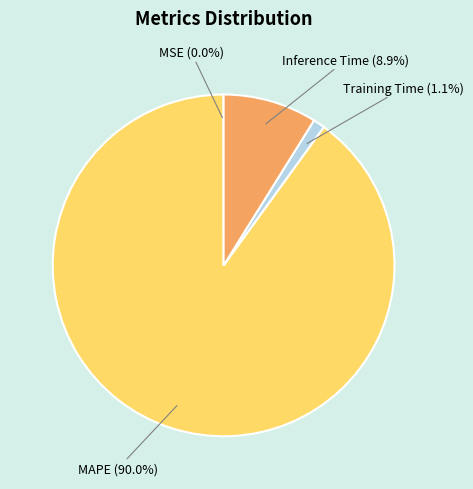

Which category has the smallest portion of the pie?

MSE